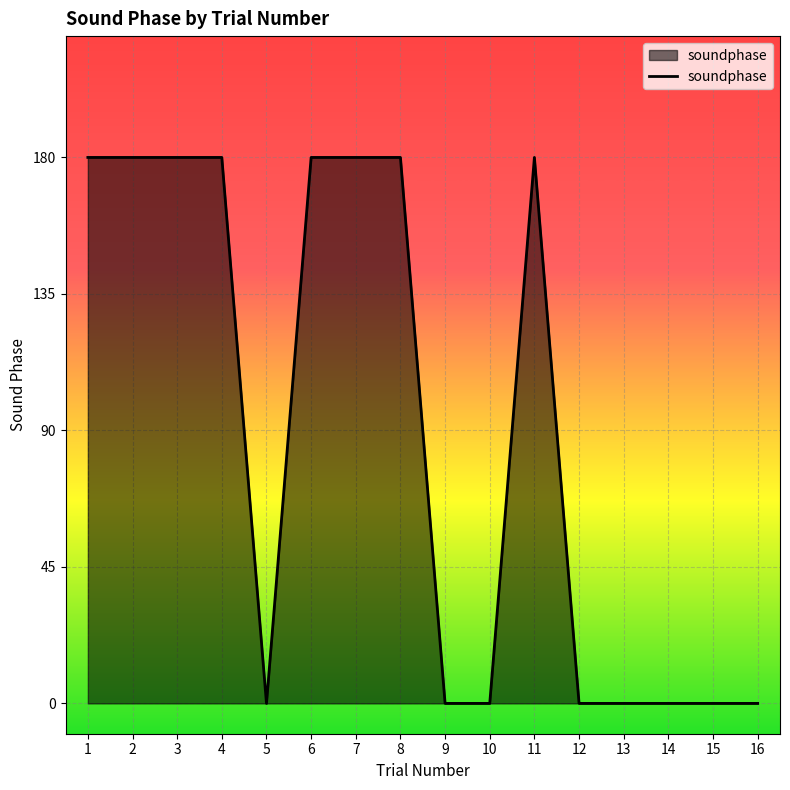

Does the chart have visible grid lines?

Yes